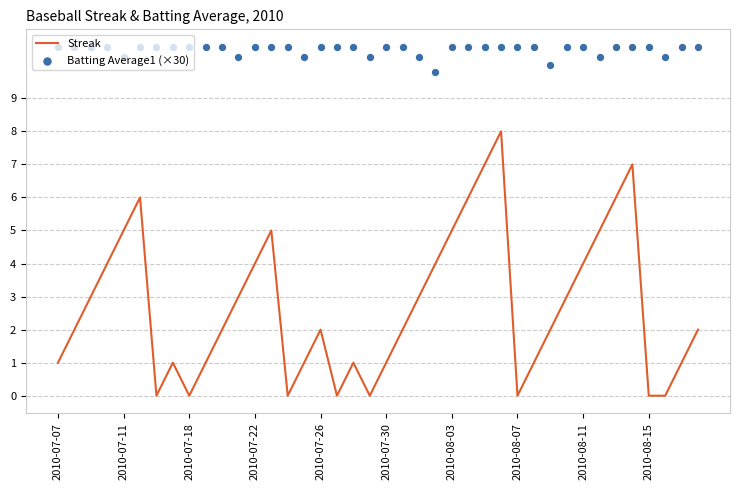

What is the total value across all series at 29?

11.6